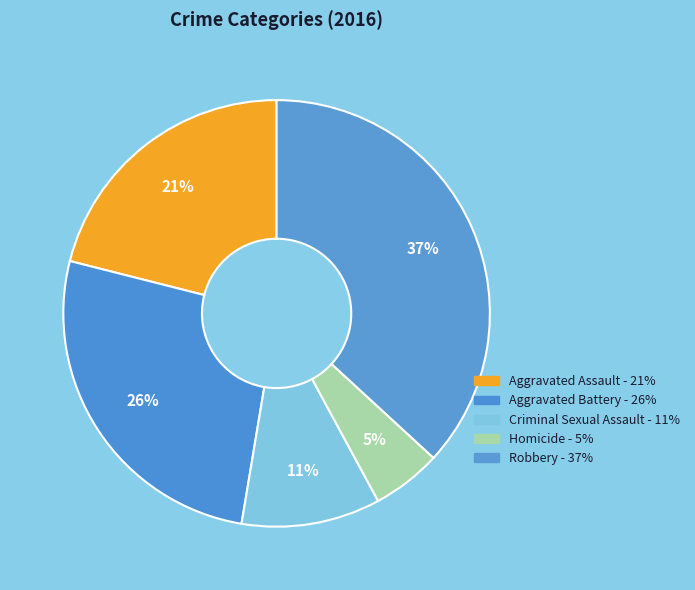

Combined, do Aggravated Assault and Homicide account for over 50%?

No